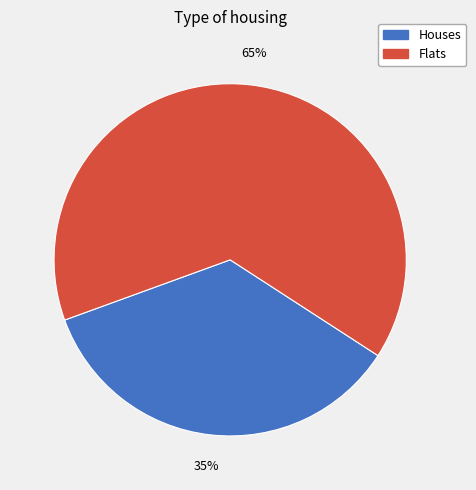

To the nearest percent, what is the average slice percentage?

50%